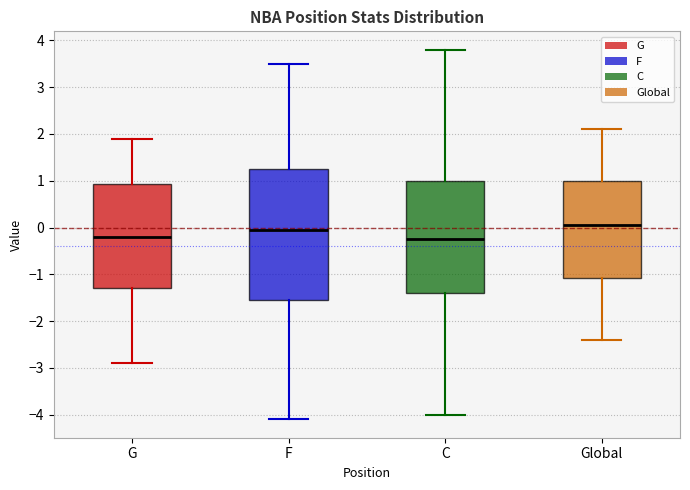

Reading left to right, read every box against the y-axis: the position of its median line, the range the box covers, and the ends of its whiskers. The values are not printed on the chart, so give them approximately, as read against the axis.

G: median -0.2, box -1.3 to 0.9, whiskers -2.9 to 1.9
F: median 0.0, box -1.5 to 1.3, whiskers -4.1 to 3.5
C: median -0.2, box -1.4 to 1.0, whiskers -4.0 to 3.8
Global: median 0.1, box -1.1 to 1.0, whiskers -2.4 to 2.1